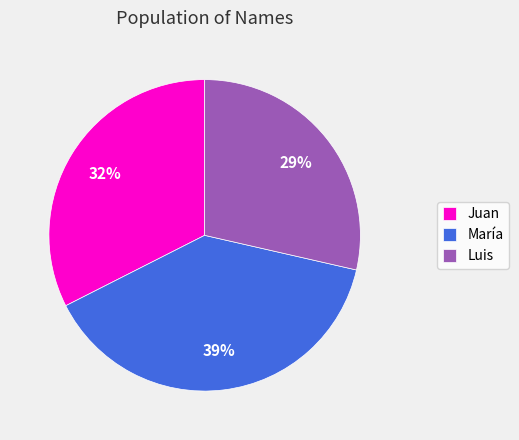

Which has a higher value, Luis or María?

María